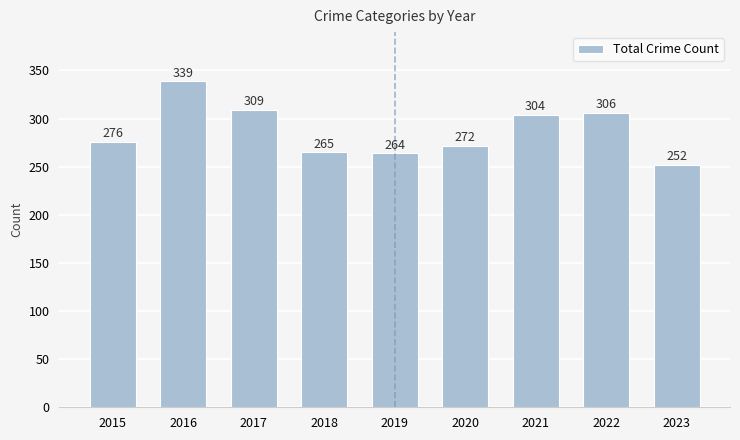

What is the average value?

287